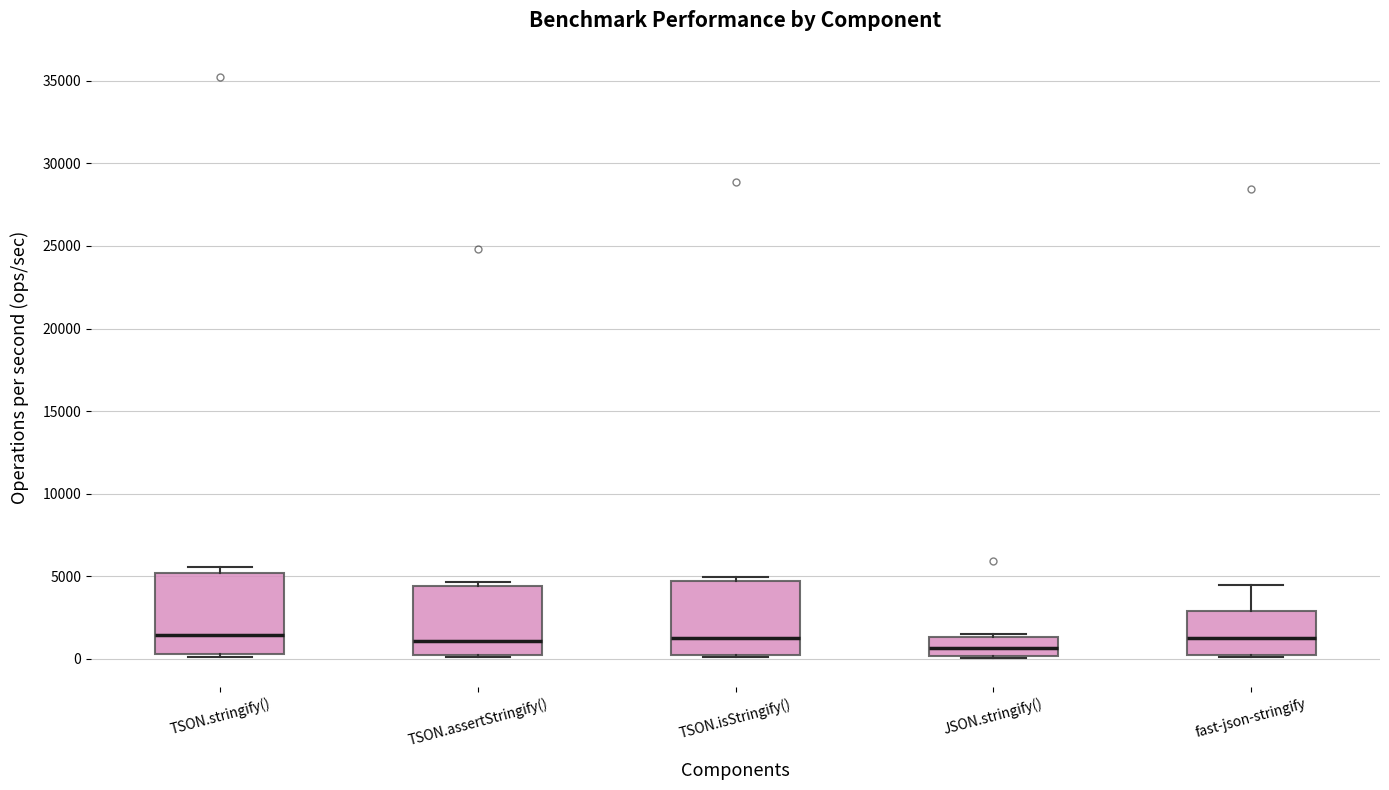

Where is the lower edge of the box for TSON.isStringify() on the y-axis? The values are not printed on the chart, so give them approximately, as read against the axis.

500